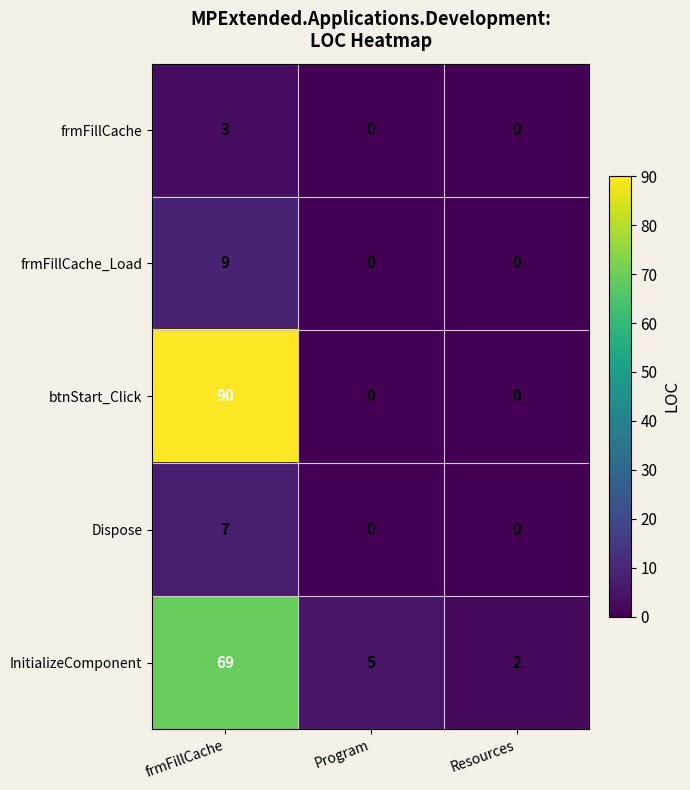

What is the spread (max minus min) of values at frmFillCache?

87